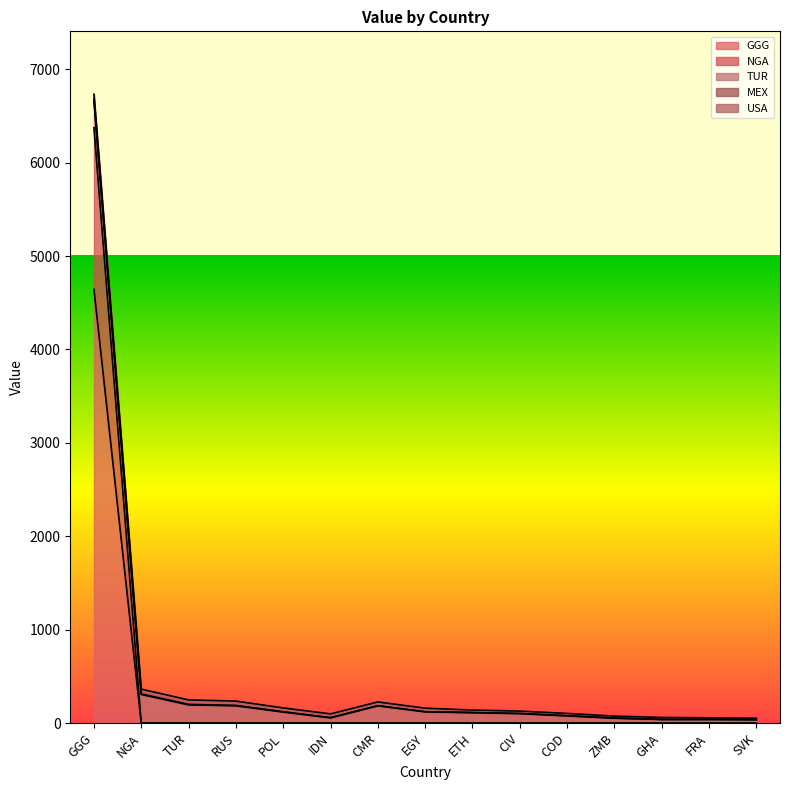

Reading left to right, extract all data points from this chart.

GGG: 4644	0	0	0	0	0	0	0	0	0	0	0	0	0	0
NGA: 1730	0	0	0	0	0	0	0	0	0	0	0	0	0	0
TUR: 296	307	196	186	119	57	186	122	113	103	79	54	40	40	37
MEX: 8	6	5	4	3	2	1	0	0	0	0	0	0	0	0
USA: 54	51	48	46	41	40	40	38	27	26	25	21	21	17	16